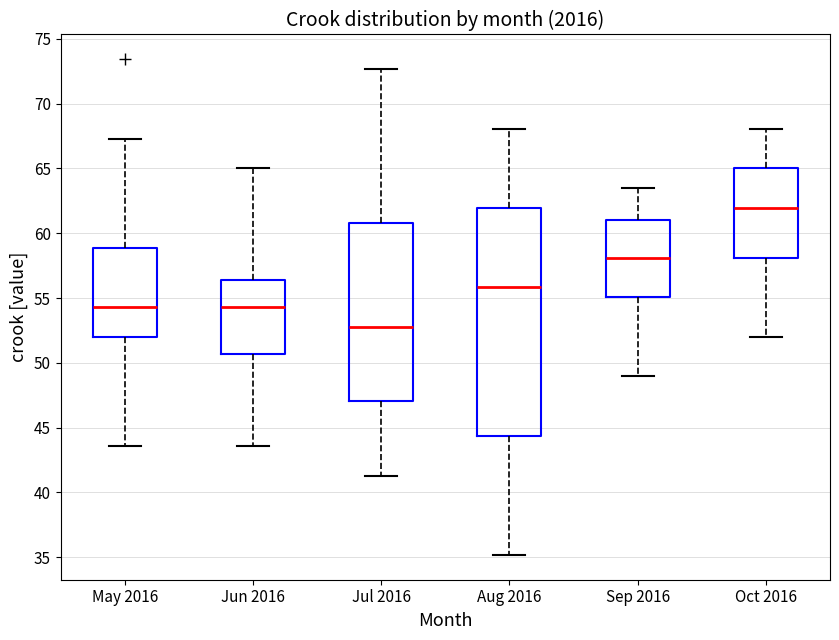

Reading left to right, read every box against the y-axis: the position of its median line, the range the box covers, and the ends of its whiskers. The values are not printed on the chart, so give them approximately, as read against the axis.

May 2016: median 54.5, box 52.0 to 59.0, whiskers 43.5 to 67.5
Jun 2016: median 54.5, box 50.5 to 56.5, whiskers 43.5 to 65.0
Jul 2016: median 53.0, box 47.0 to 61.0, whiskers 41.5 to 72.5
Aug 2016: median 56.0, box 44.5 to 62.0, whiskers 35.0 to 68.0
Sep 2016: median 58.0, box 55.0 to 61.0, whiskers 49.0 to 63.5
Oct 2016: median 62.0, box 58.0 to 65.0, whiskers 52.0 to 68.0